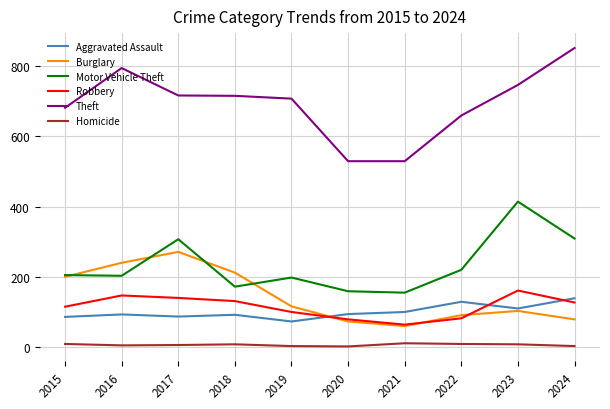

Is this an area chart (filled region under the line)?

No